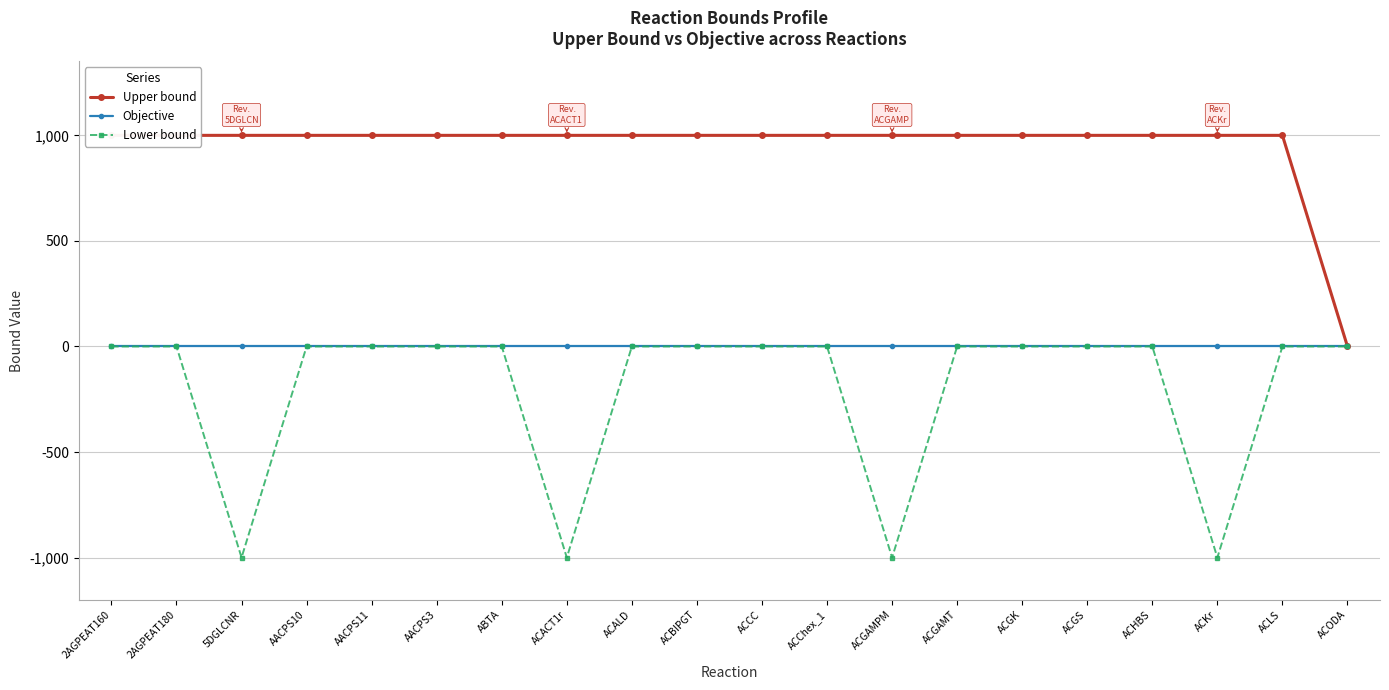

At which category is the sum across all series the highest?

2AGPEAT160